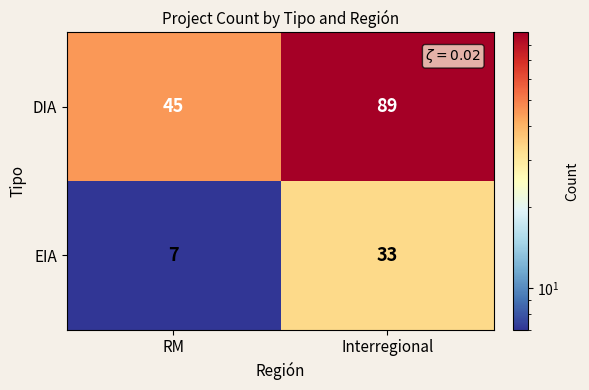

At which category is the sum across all series the highest?

Interregional